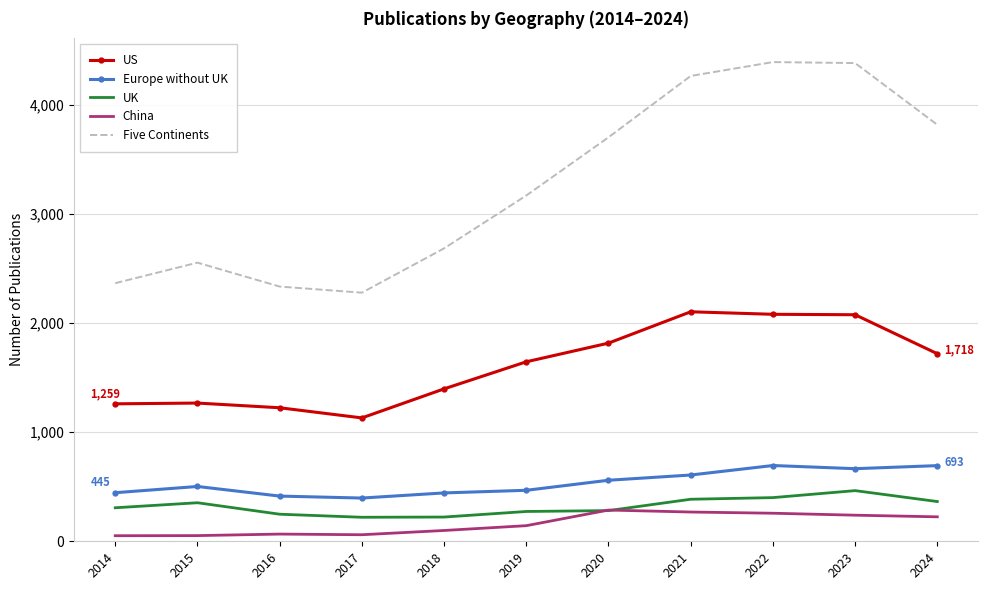

Is the value of UK at 2021 greater than the value of US at 2016?

No